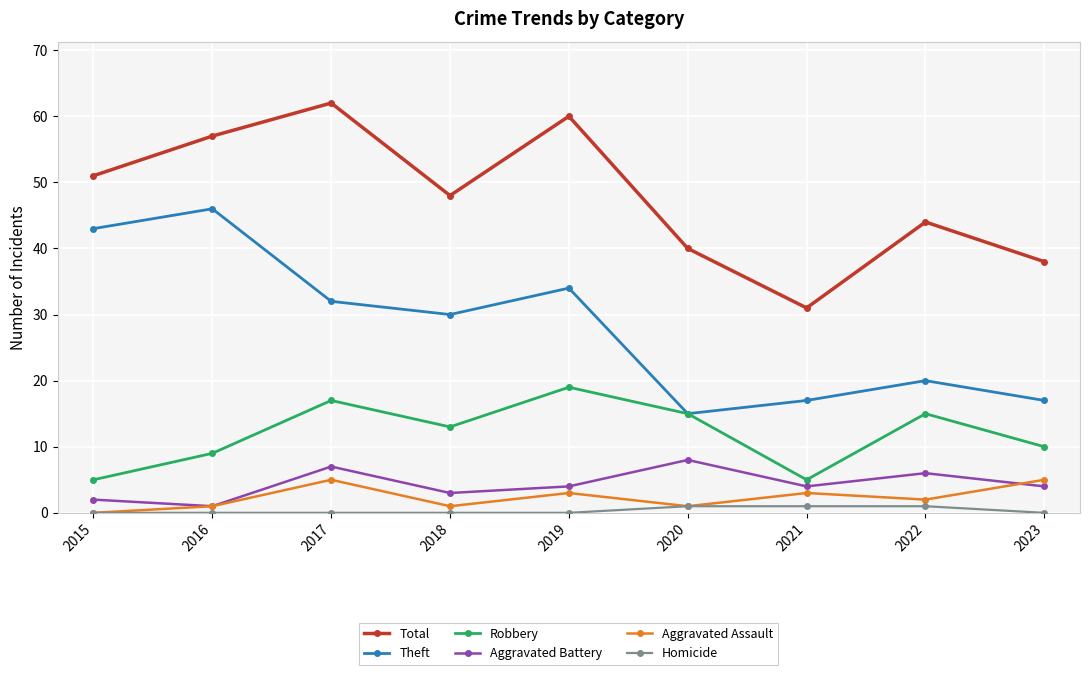

True or false: Aggravated Assault and Robbery cross at least once.

False